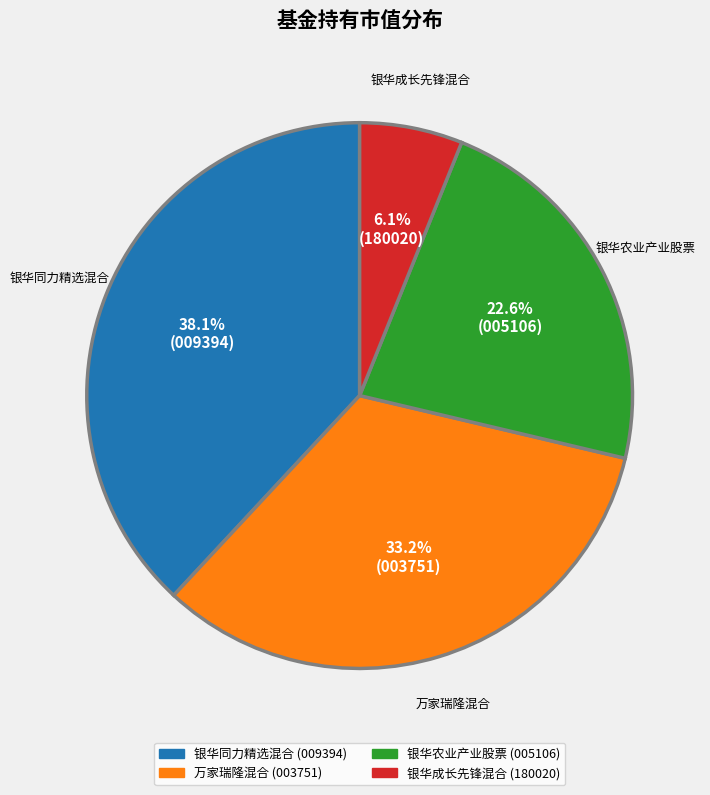

To the nearest percent, what is the average slice percentage?

25%